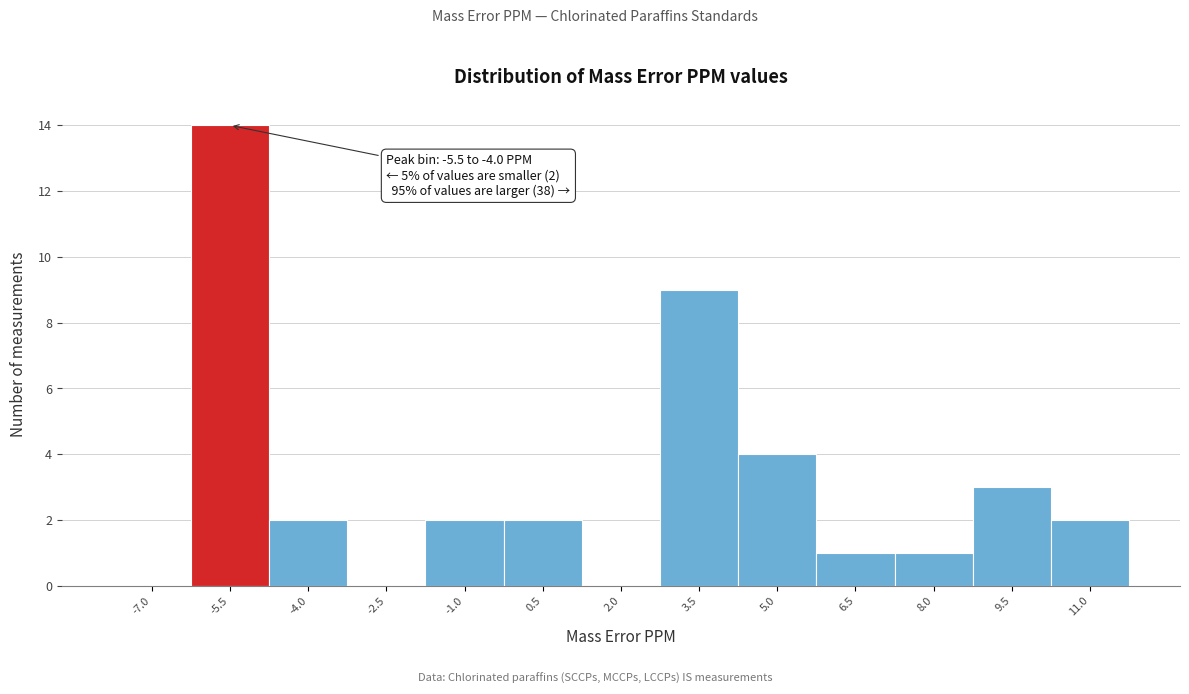

Reading left to right, transcribe all the data shown in this chart.

-7.0=0	-5.5=14	-4.0=2	-2.5=0	-1.0=2	0.5=2	2.0=0	3.5=9	5.0=4	6.5=1	8.0=1	9.5=3	11.0=2